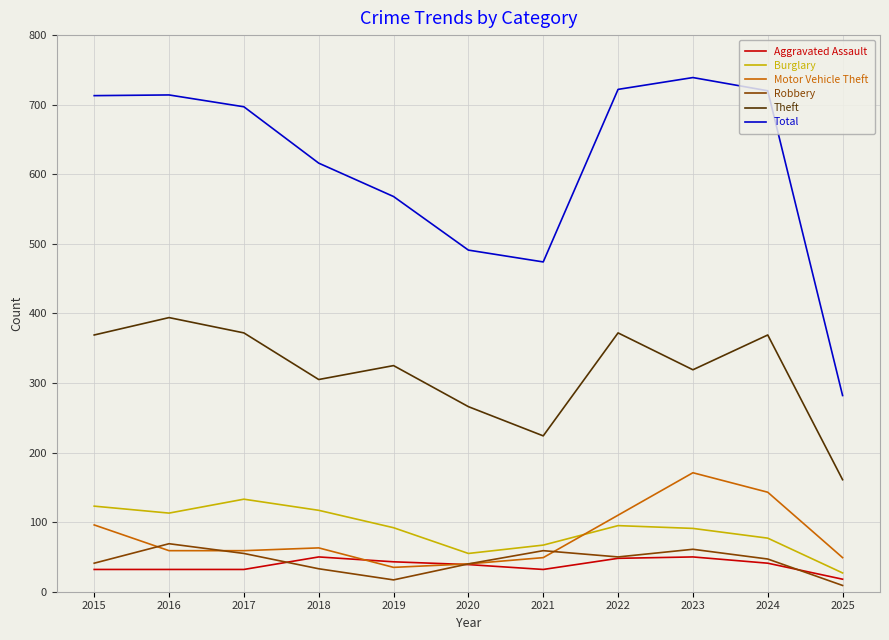

At which category does Burglary reach its first local valley?

2016